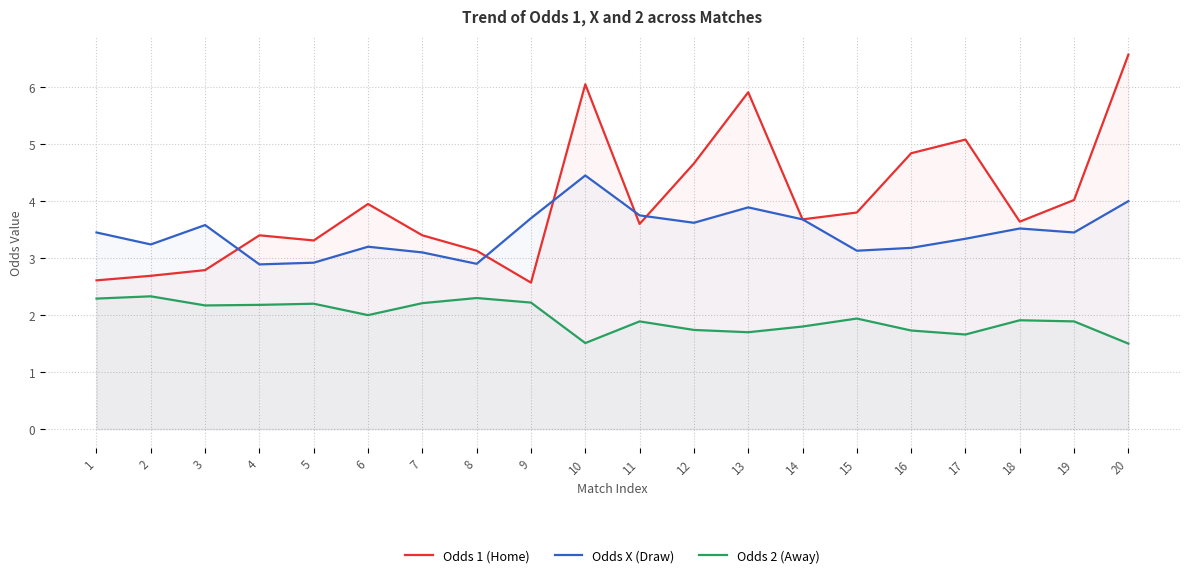

At which label is Odds X (Draw) closest to 3?

5